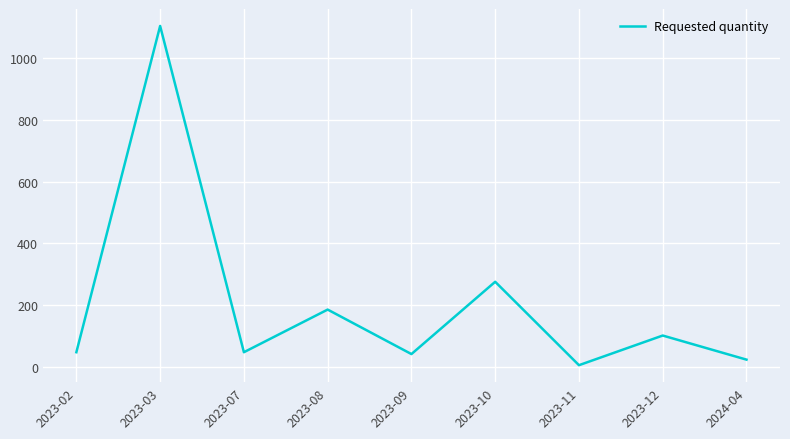

At which label is the value closest to 555?

2023-10